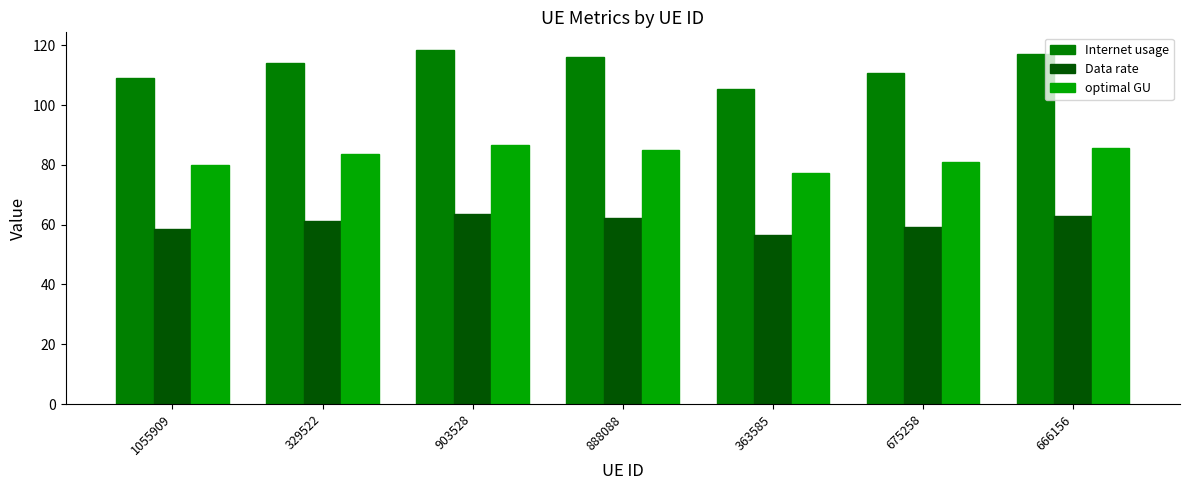

At which label does optimal GU first exceed 83?

329522